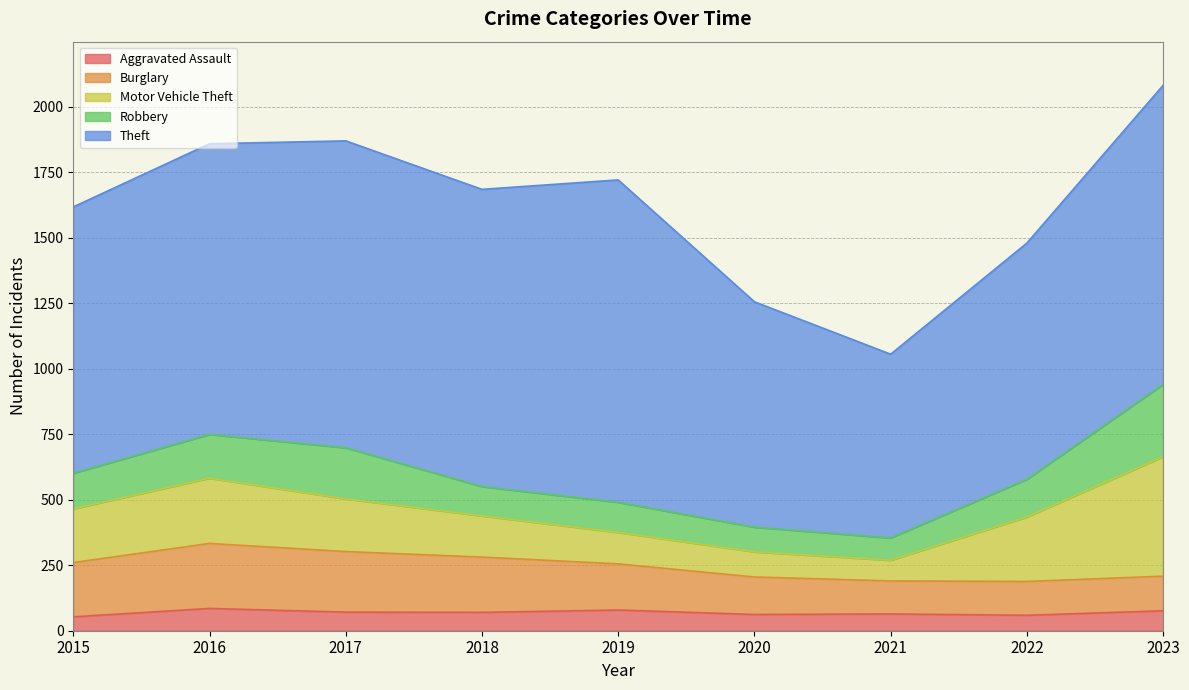

Is the value of Robbery at 2021 greater than the value of Aggravated Assault at 2015?

Yes